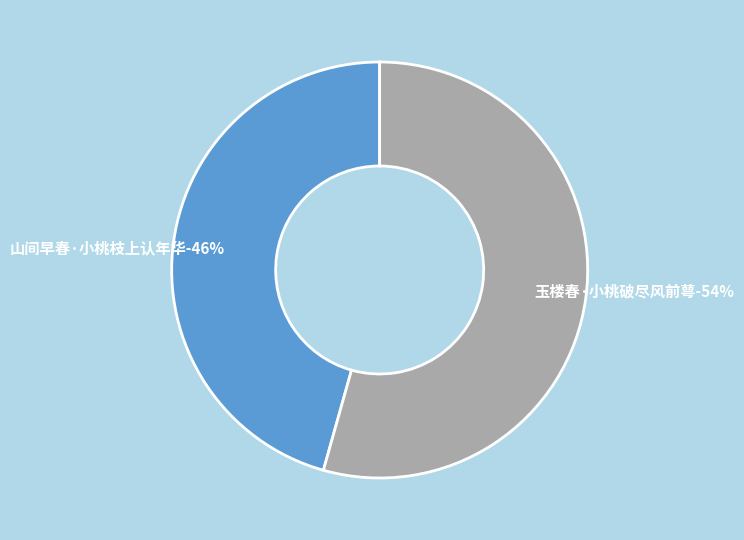

What percentage is NOT represented by 玉楼春·小桃破尽风前萼?

45.6%